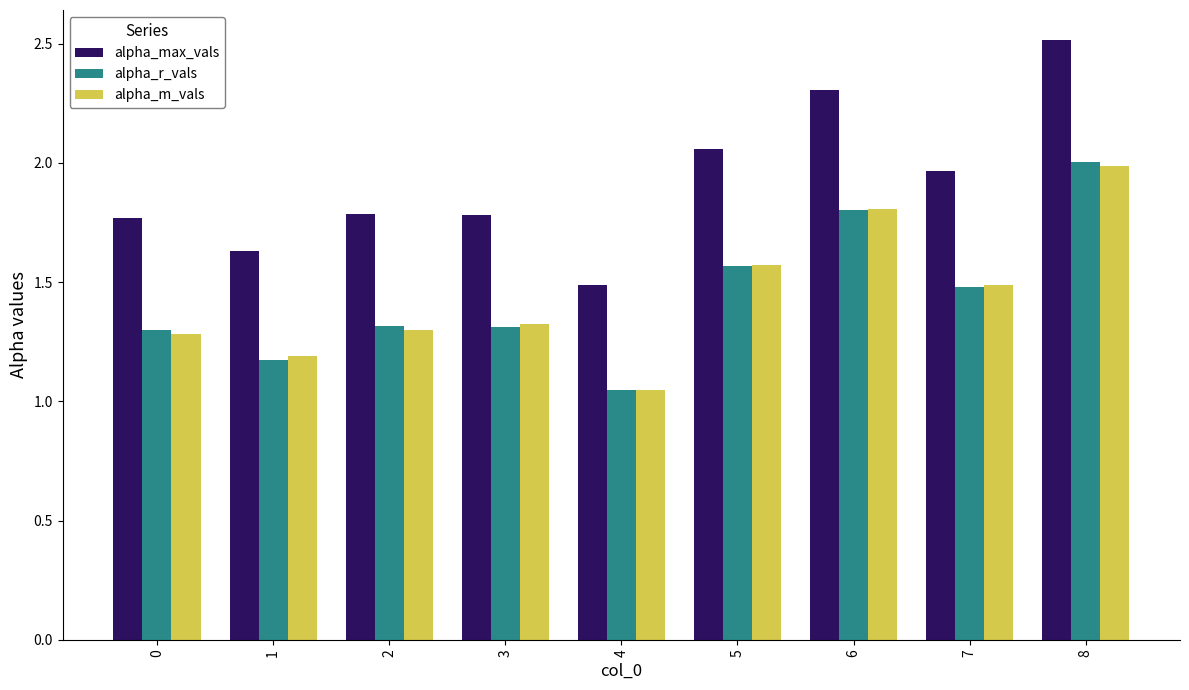

Which series has the largest total across all categories?

alpha_max_vals